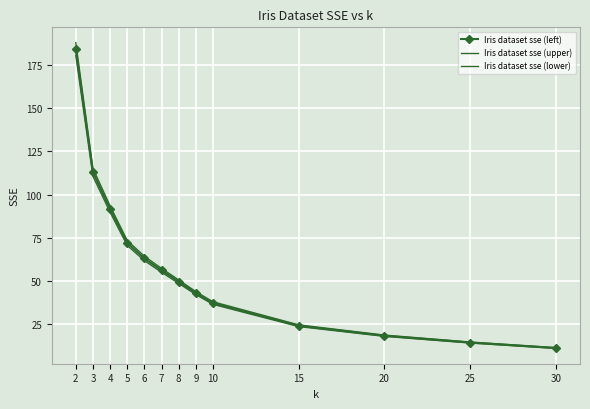

What is the value of the Iris dataset sse (lower) point at the 3rd from the left?

89.8